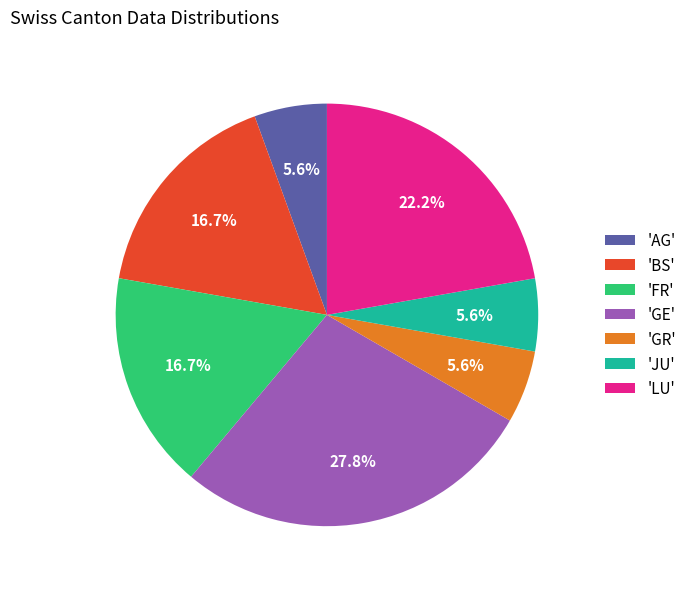

Do 'BS' and 'LU' together represent more than half of the pie?

No